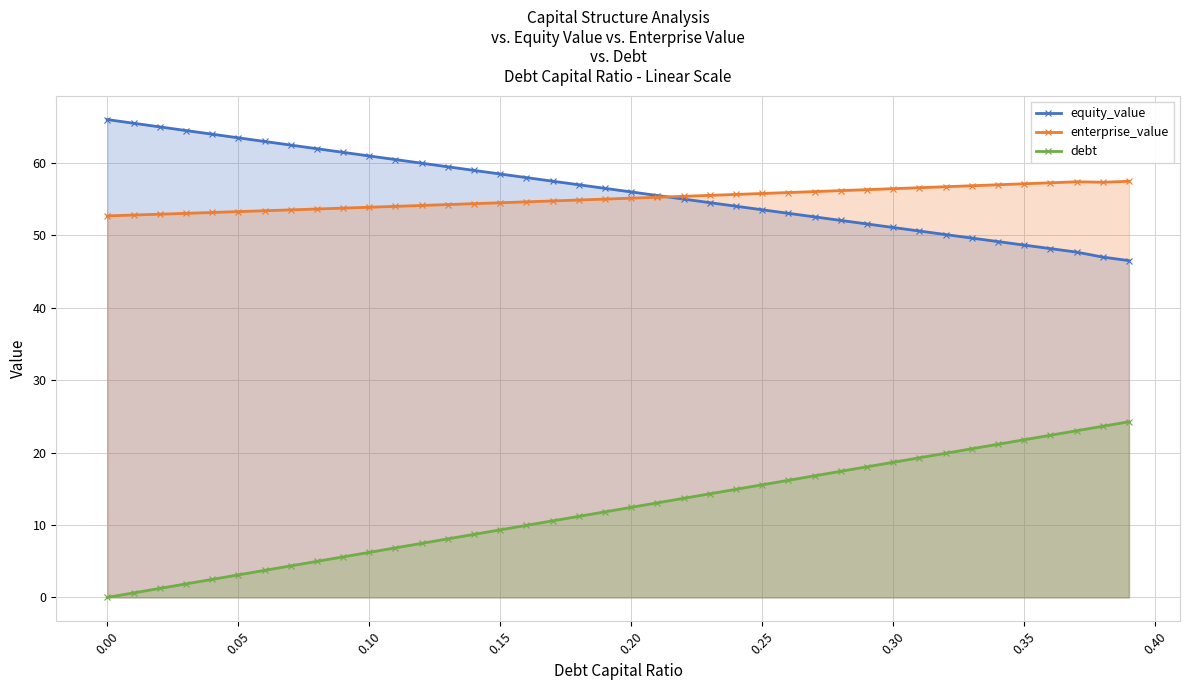

List the series in order of their peak value, lowest first.

debt, enterprise_value, equity_value